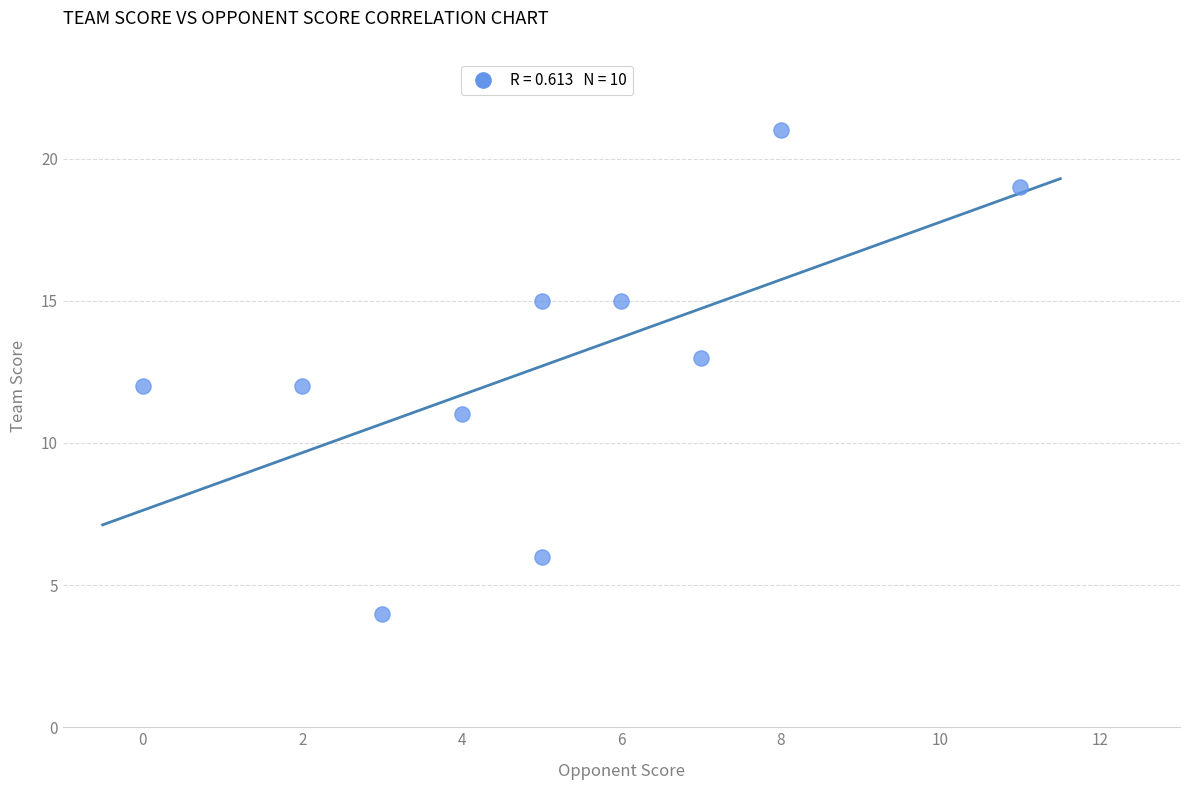

What is the average Y value?

13